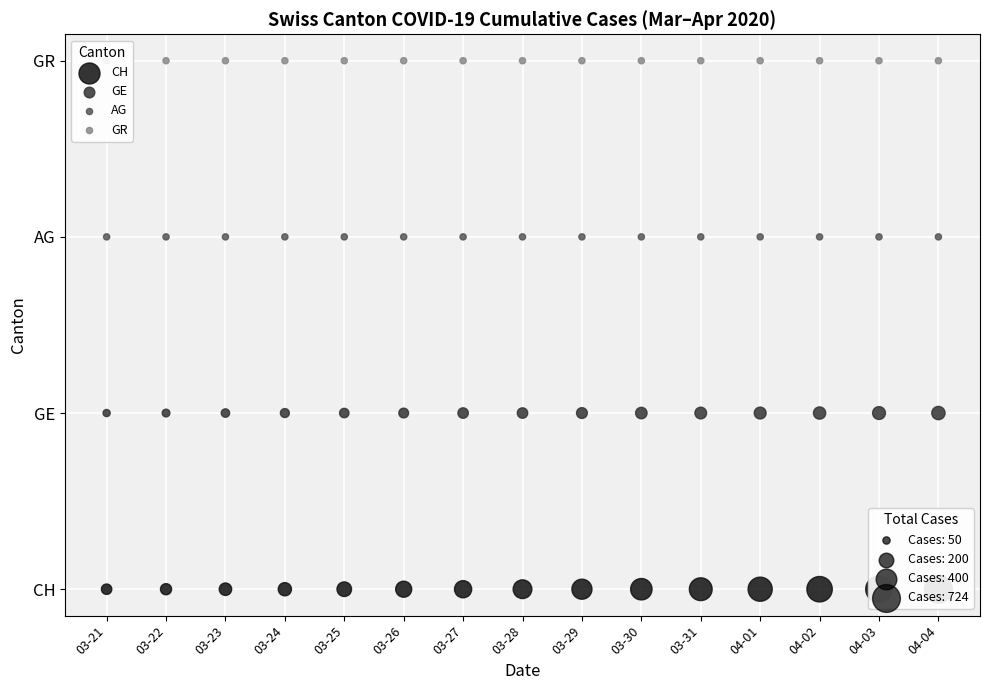

Is the value of CH at 03-25 greater than the value of AG at 03-27?

No